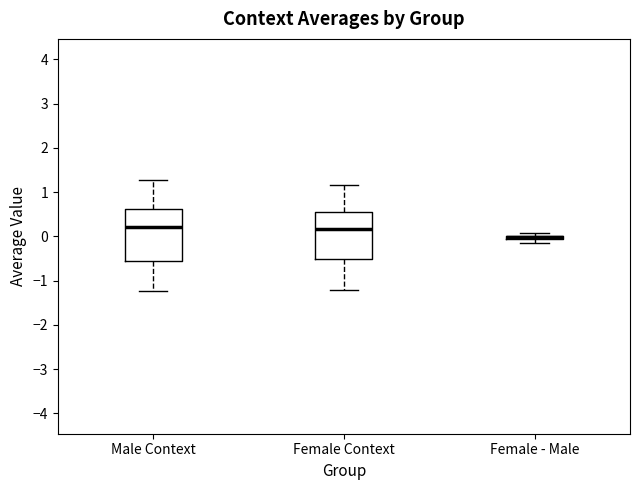

Where is the lower edge of the box for Female - Male on the y-axis? The values are not printed on the chart, so give them approximately, as read against the axis.

-0.1